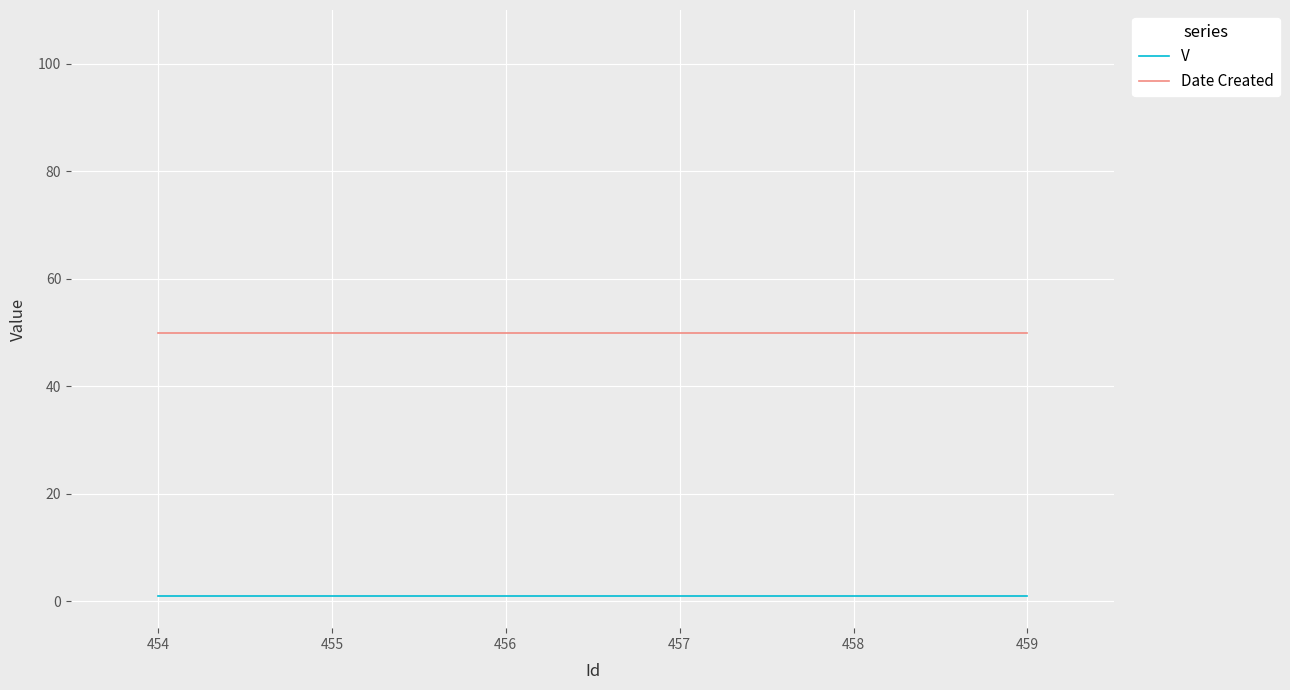

What is the minimum value for V?

1